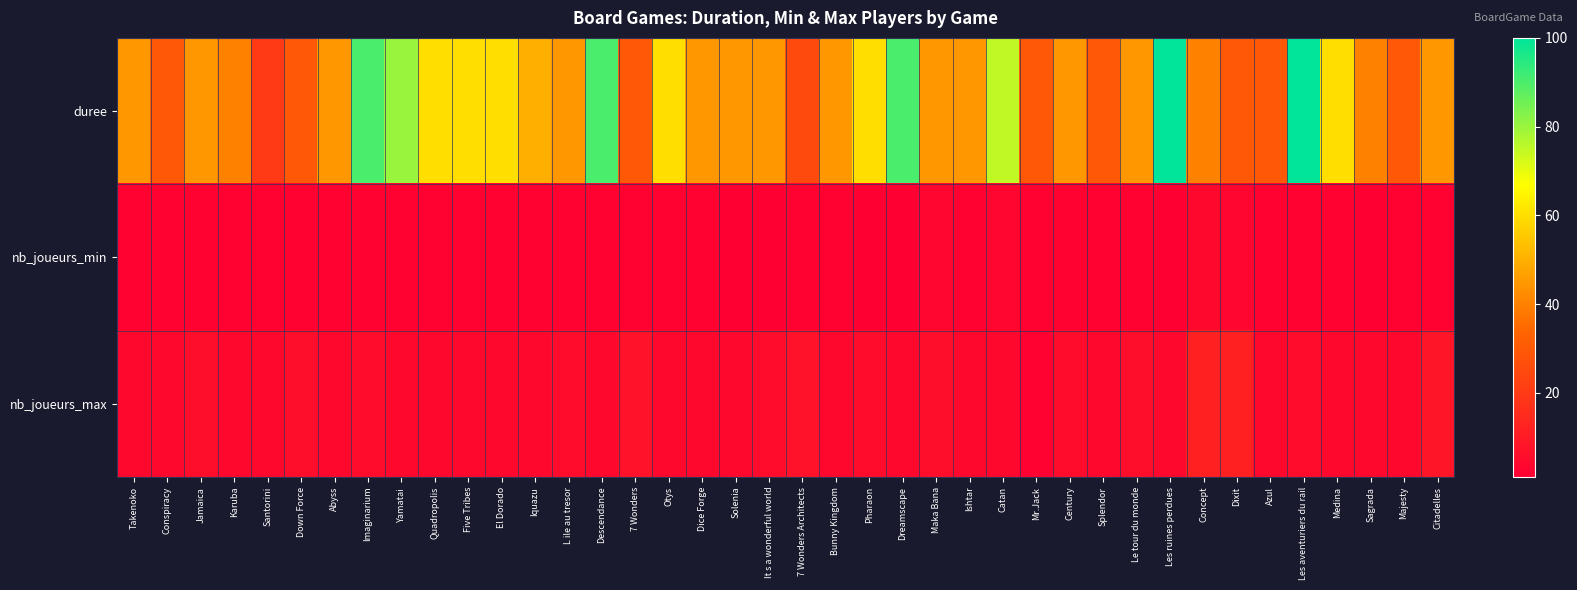

Between Abyss and Bunny Kingdom, which is larger?

Abyss